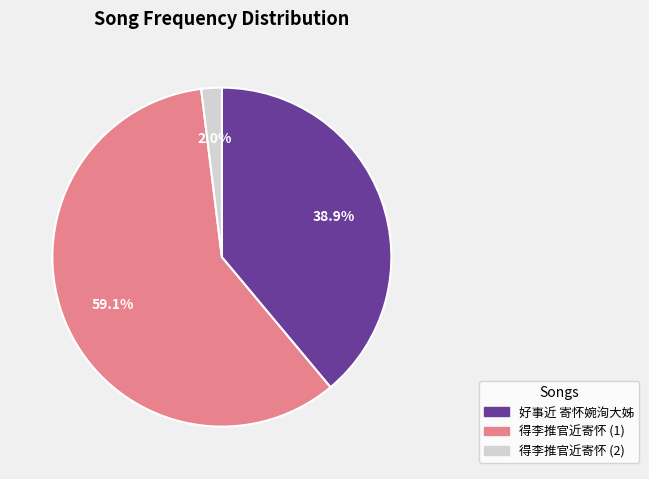

Count the number of slices in the pie.

3